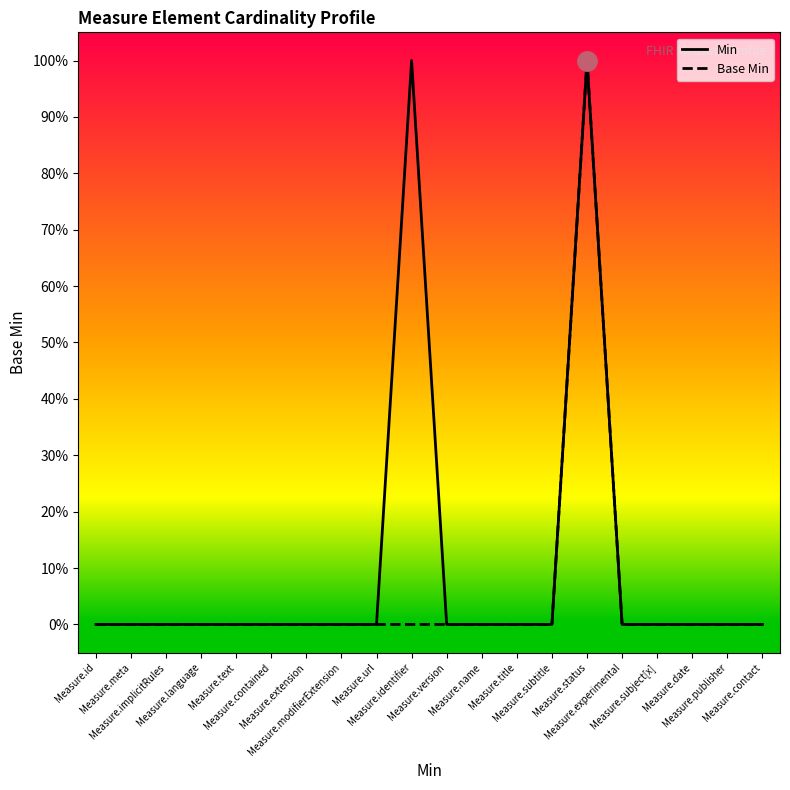

Reading left to right, list all the values displayed in this chart.

Min: Measure.id=0	Measure.meta=0	Measure.implicitRules=0	Measure.language=0	Measure.text=0	Measure.contained=0	Measure.extension=0	Measure.modifierExtension=0	Measure.url=0	Measure.identifier=1	Measure.version=0	Measure.name=0	Measure.title=0	Measure.subtitle=0	Measure.status=1	Measure.experimental=0	Measure.subject[x]=0	Measure.date=0	Measure.publisher=0	Measure.contact=0
Base Min: Measure.id=0	Measure.meta=0	Measure.implicitRules=0	Measure.language=0	Measure.text=0	Measure.contained=0	Measure.extension=0	Measure.modifierExtension=0	Measure.url=0	Measure.identifier=0	Measure.version=0	Measure.name=0	Measure.title=0	Measure.subtitle=0	Measure.status=1	Measure.experimental=0	Measure.subject[x]=0	Measure.date=0	Measure.publisher=0	Measure.contact=0